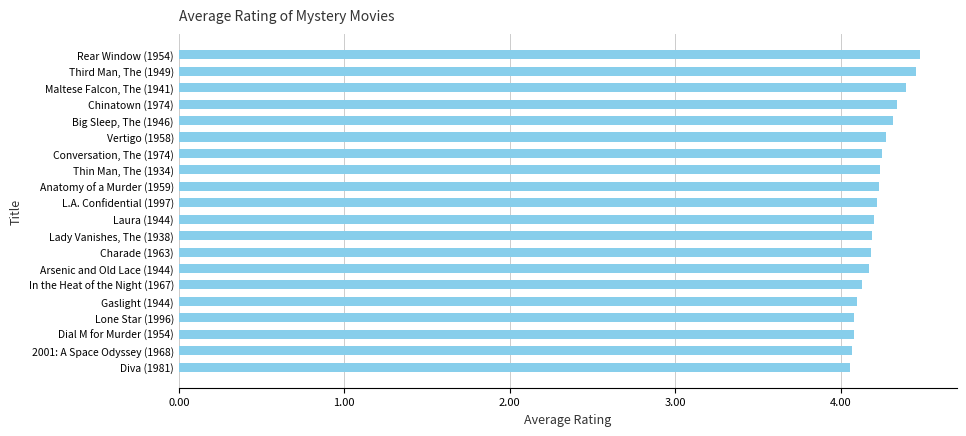

True or false: the data shows 5.9 at Diva (1981).

False